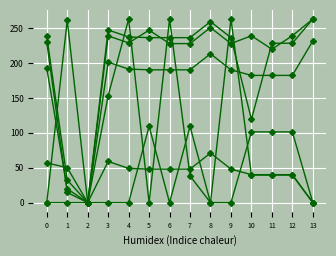

What is the total value across all series at 9?

965.5